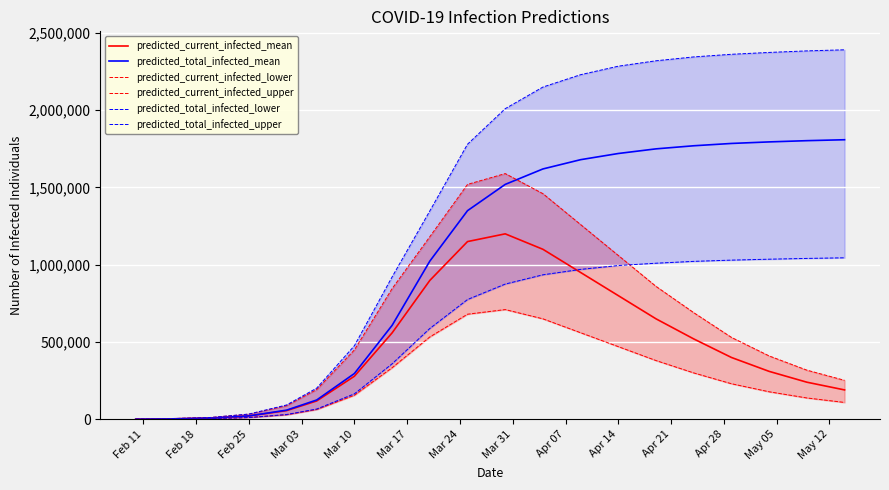

True or false: predicted_current_infected_lower and predicted_total_infected_mean intersect in this chart.

False